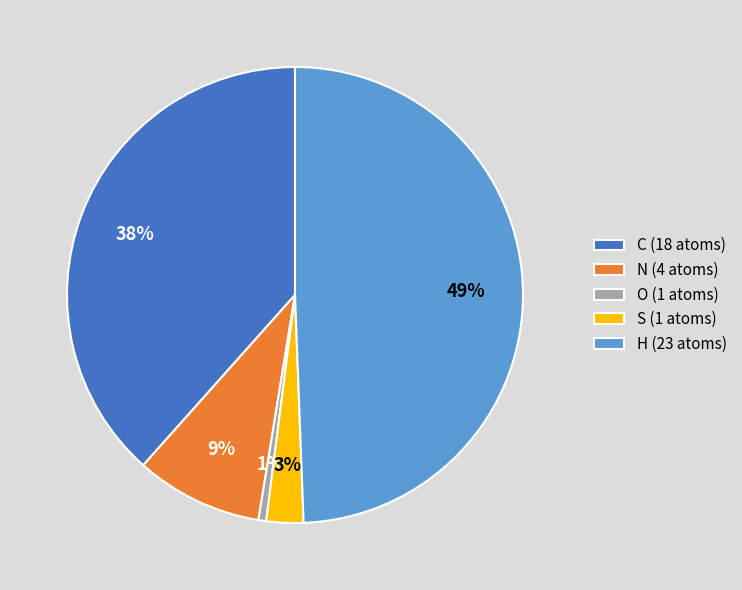

The C (18 atoms) slice represents 26% of the pie. True or false?

False